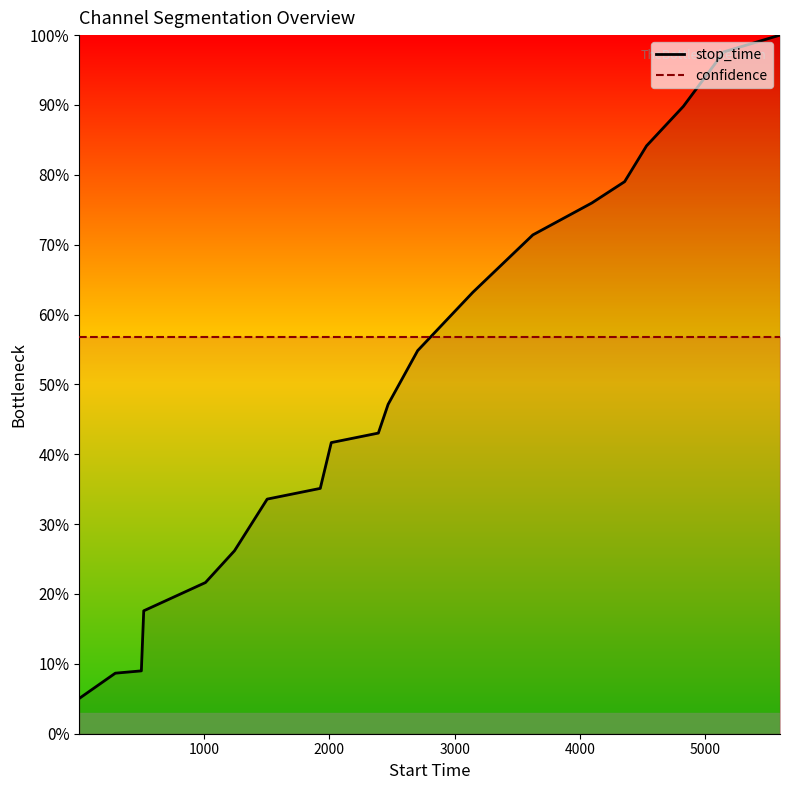

Does the chart have visible grid lines?

No